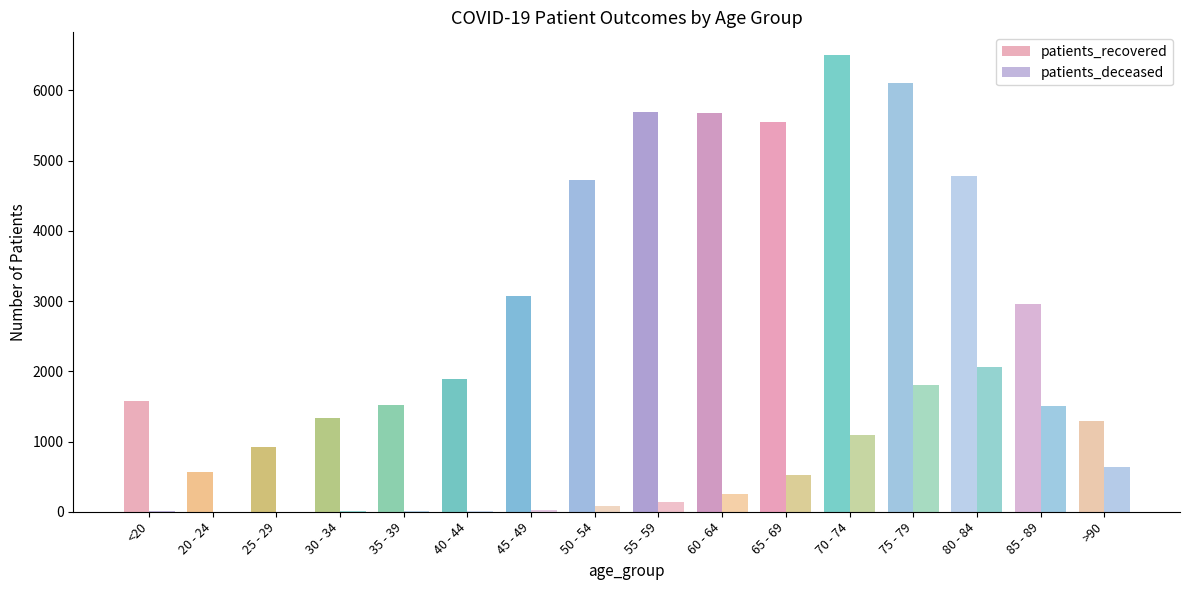

Count the number of categories in the chart.

16